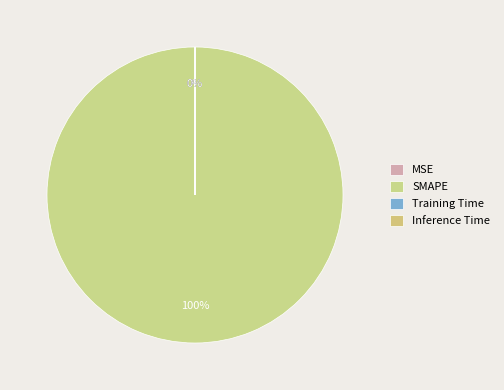

True or false: Training Time accounts for 1% of the total.

False